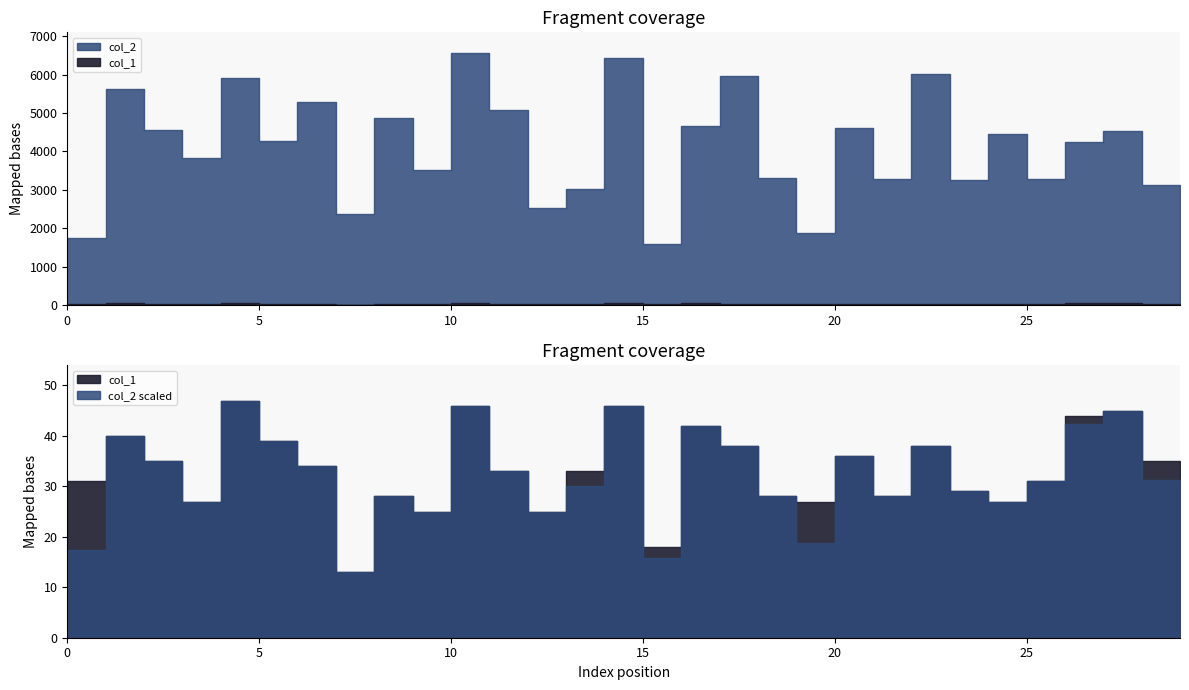

Reading left to right, list all the values displayed in this chart.

col_2: 1736	5620	4554	3838	5912	4259	5289	2372	4870	3516	6572	5078	2525	3007	6427	1584	4671	5965	3297	1872	4617	3269	6003	3253	4447	3272	4235	4538	3135	2246
col_1: 31	40	35	27	47	39	34	13	28	25	46	33	25	33	46	18	42	38	28	27	36	28	38	29	27	31	44	45	35	29